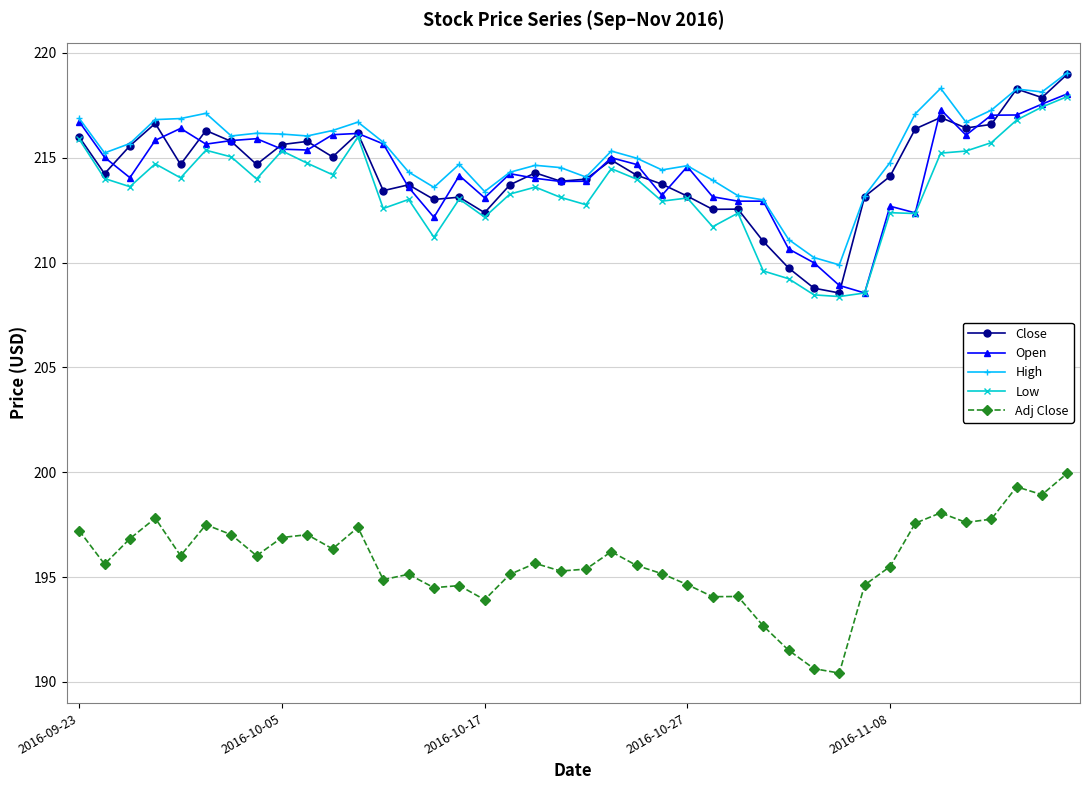

What is the difference between the second highest and second lowest values in the Close series?

9.5